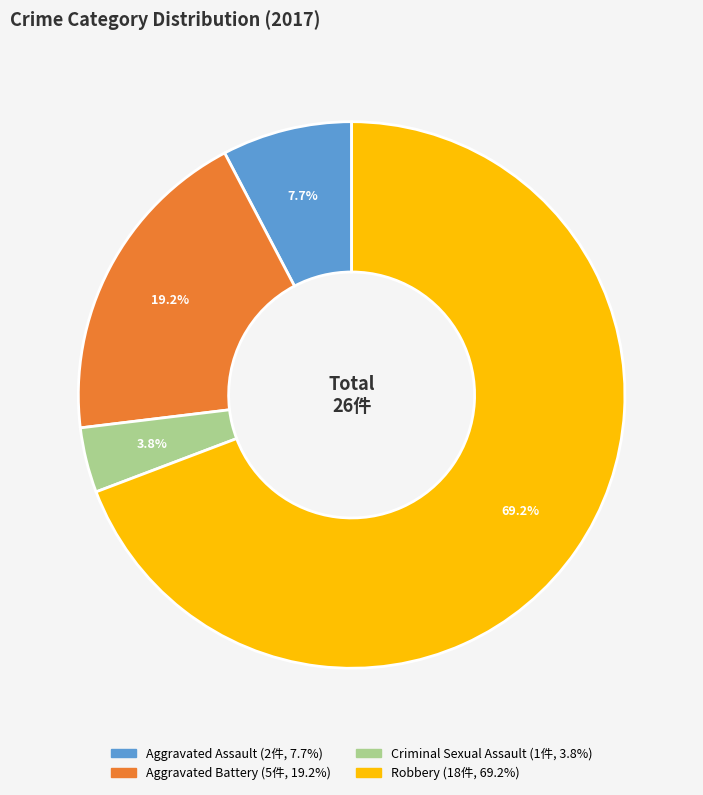

What is the smallest slice in the pie chart?

Criminal Sexual Assault